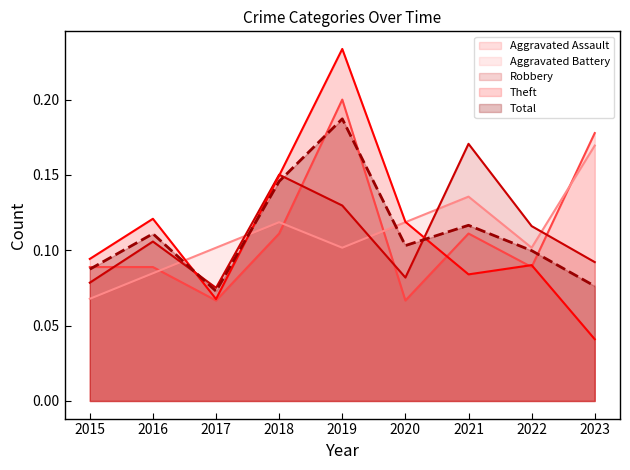

What is the difference between the maximum and minimum values in the Aggravated Battery series?

0.1